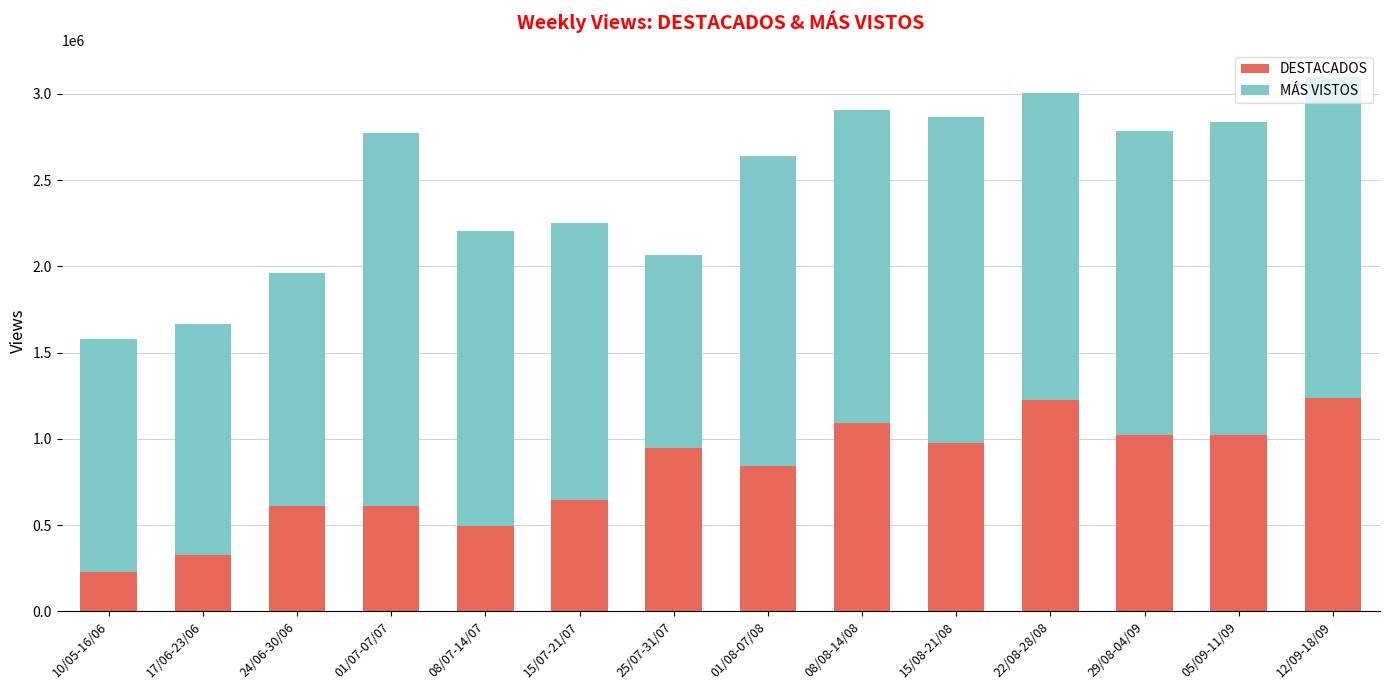

The value of DESTACADOS at 15/07-21/07 is 1034539.2. True or false?

False